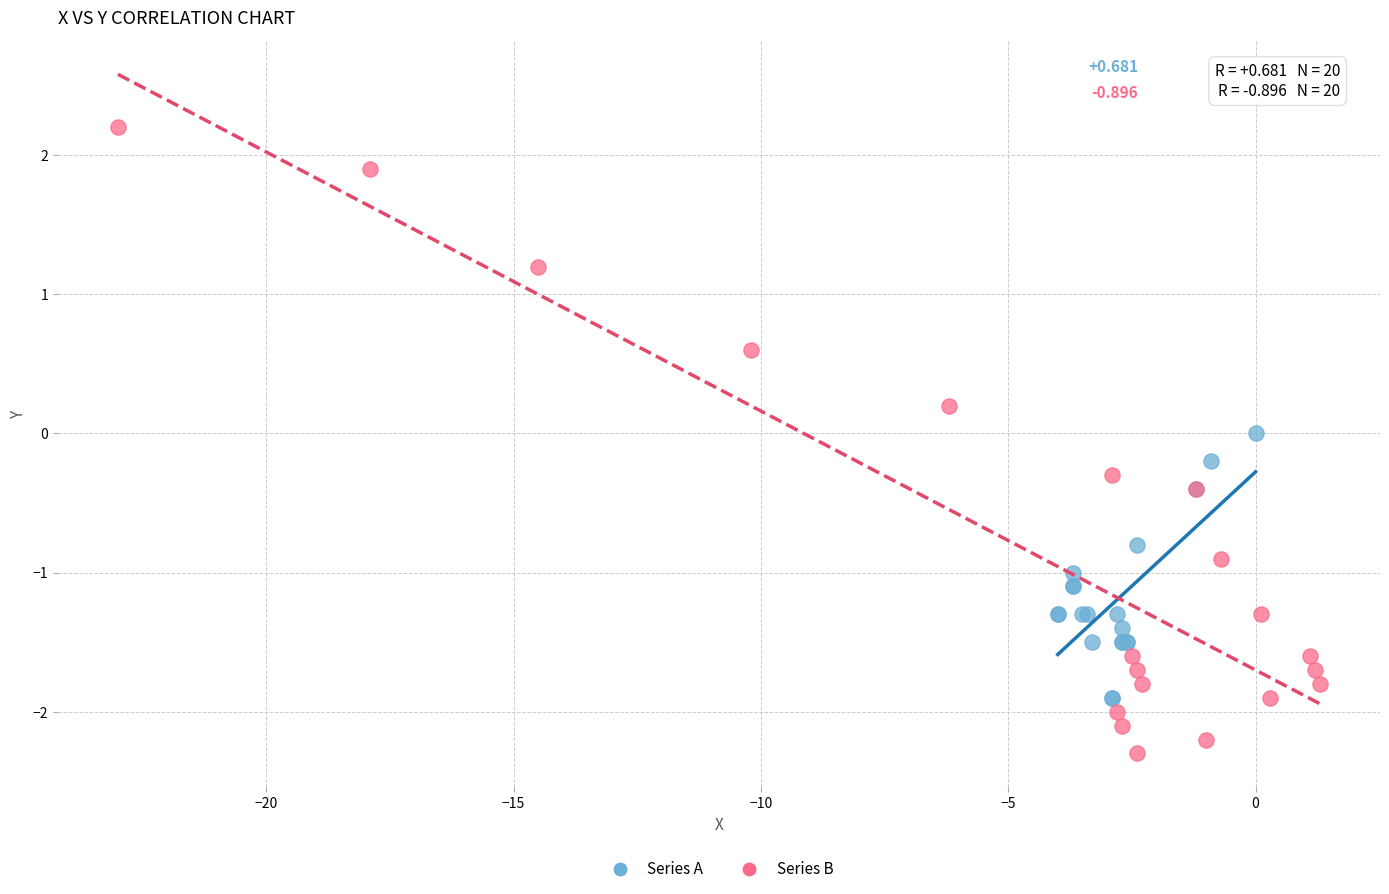

What are all the series names shown in the legend?

Series A, Series B